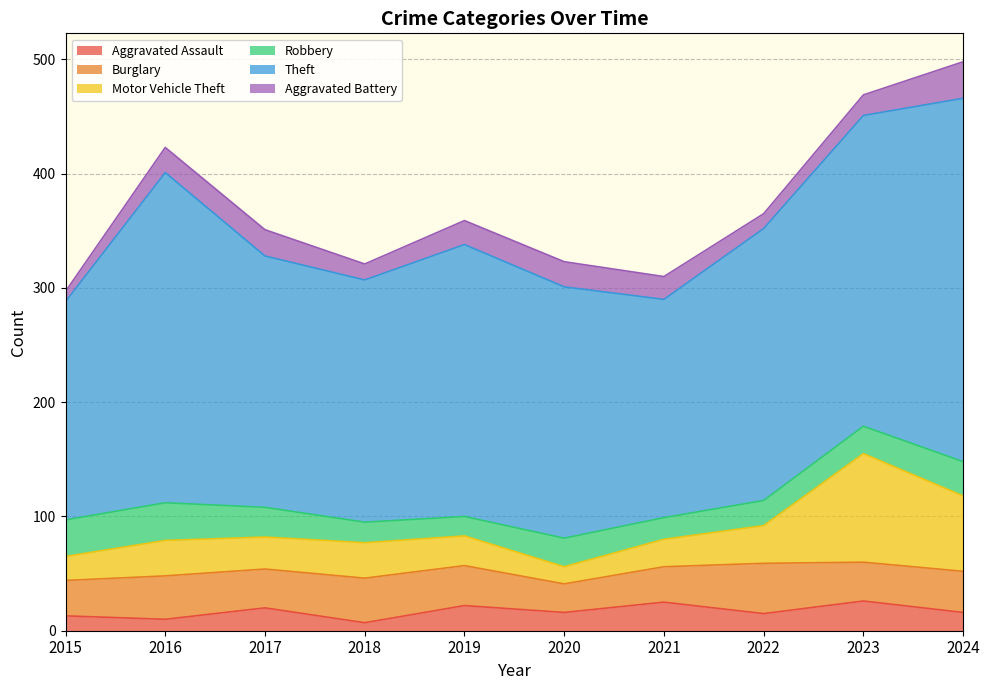

Reading left to right, extract all data points from this chart.

Aggravated Assault: 2015=13	2016=10	2017=20	2018=7	2019=22	2020=16	2021=25	2022=15	2023=26	2024=16
Burglary: 2015=31	2016=38	2017=34	2018=39	2019=35	2020=25	2021=31	2022=44	2023=34	2024=36
Motor Vehicle Theft: 2015=21	2016=31	2017=28	2018=31	2019=26	2020=15	2021=24	2022=33	2023=95	2024=66
Robbery: 2015=32	2016=33	2017=26	2018=18	2019=17	2020=25	2021=19	2022=22	2023=24	2024=30
Theft: 2015=191	2016=289	2017=220	2018=212	2019=238	2020=220	2021=191	2022=238	2023=272	2024=318
Aggravated Battery: 2015=9	2016=22	2017=23	2018=14	2019=21	2020=22	2021=20	2022=13	2023=18	2024=32